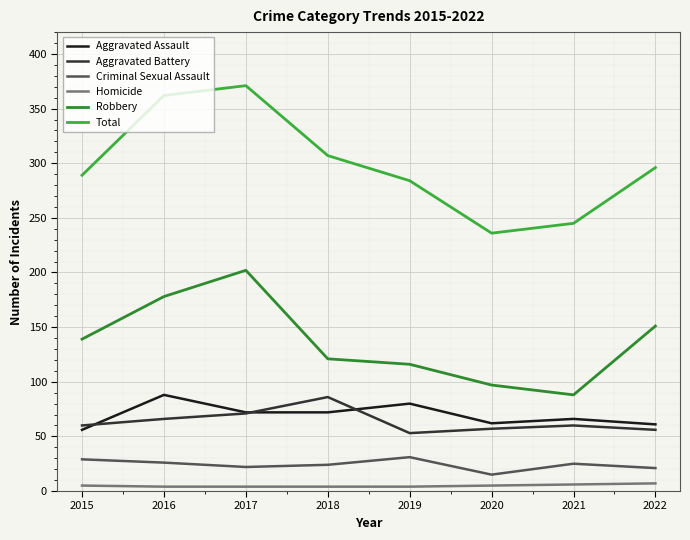

How many lines are shown in the chart?

6